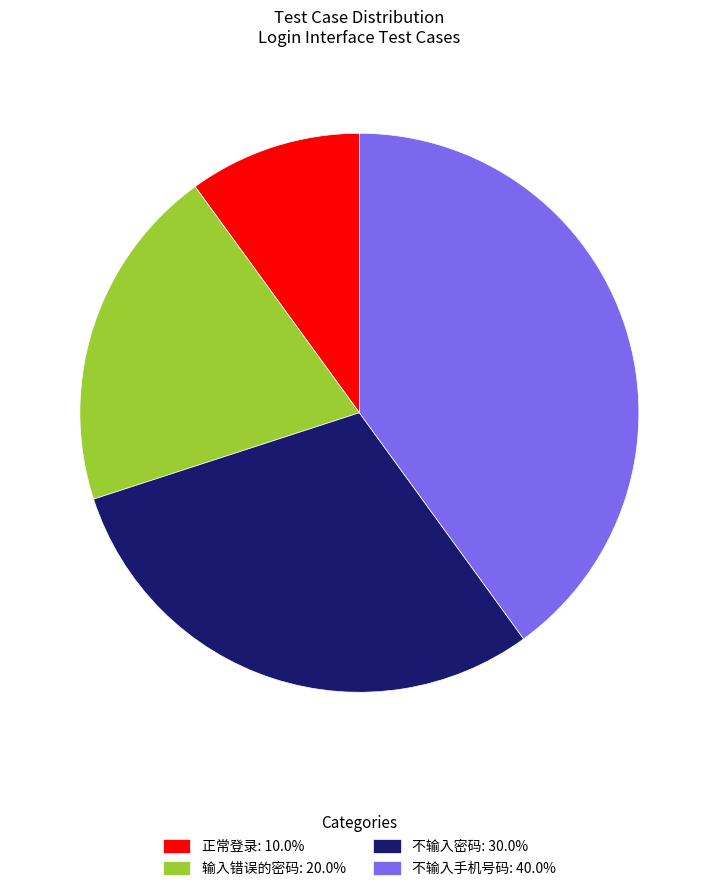

How many slices are in this pie chart?

4